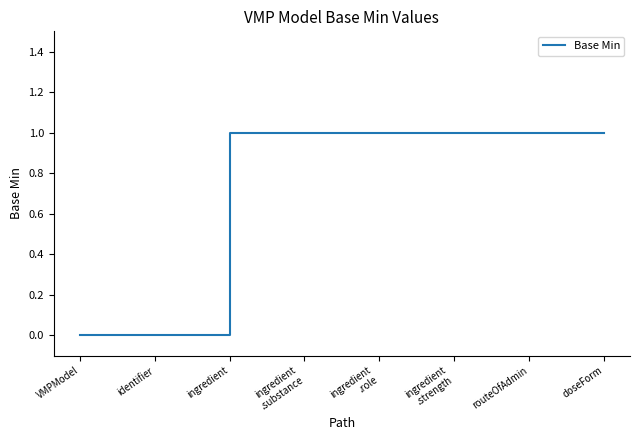

Between VMPModel and ingredient
.role, which is larger?

ingredient
.role